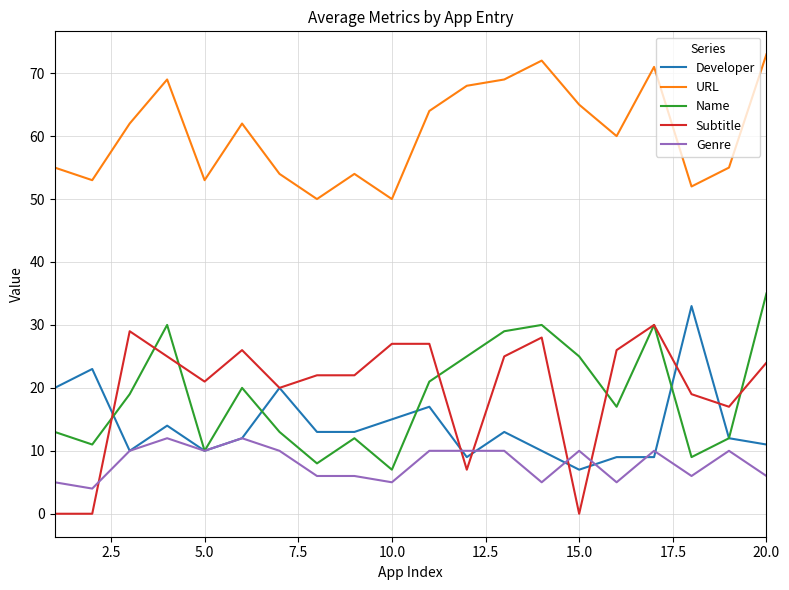

Which series has the largest total across all categories?

URL